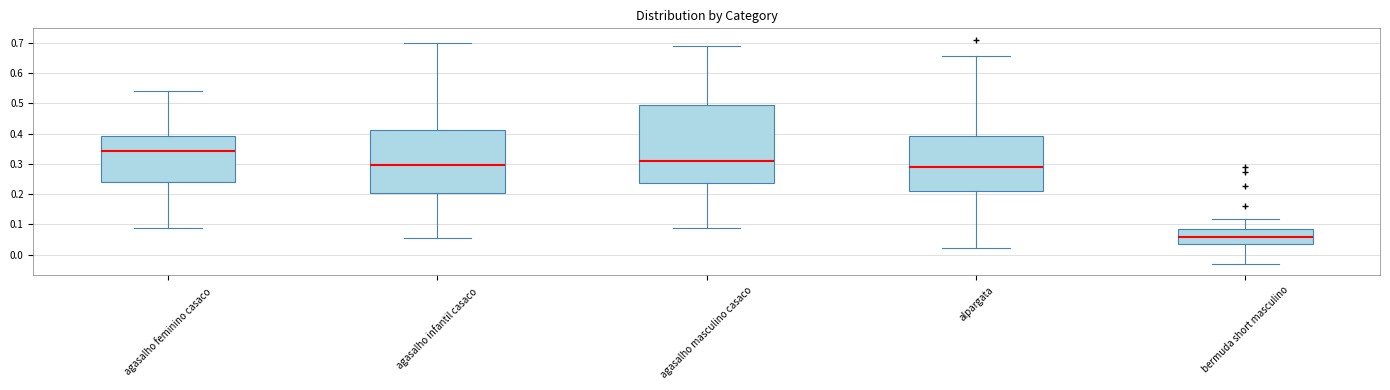

Comparing the boxes themselves (not the whiskers), which one is the tallest?

agasalho masculino casaco